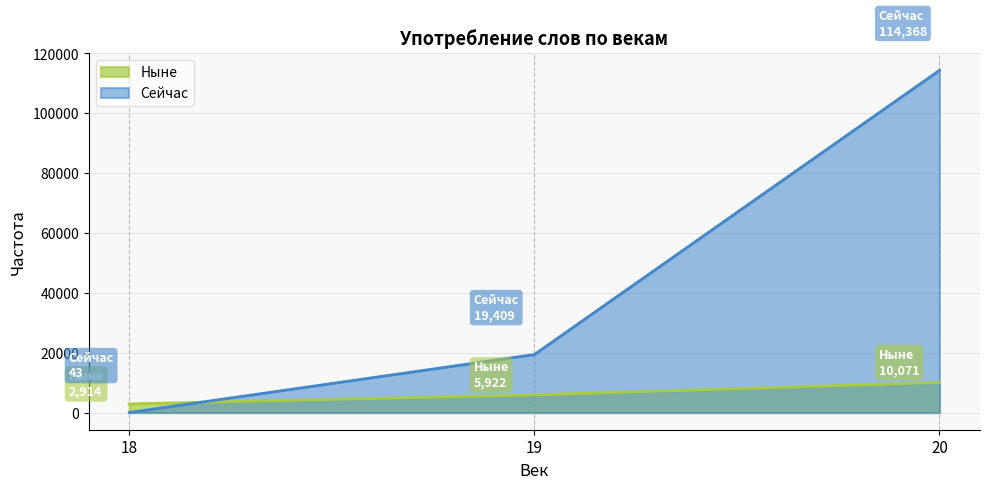

What is the sum of all Сейчас values?

133820